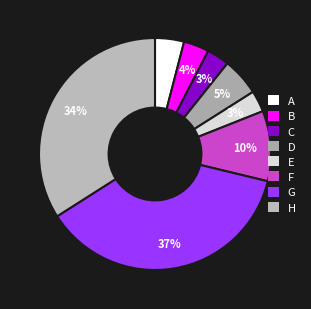

Is there any slice that represents more than half of the pie?

No